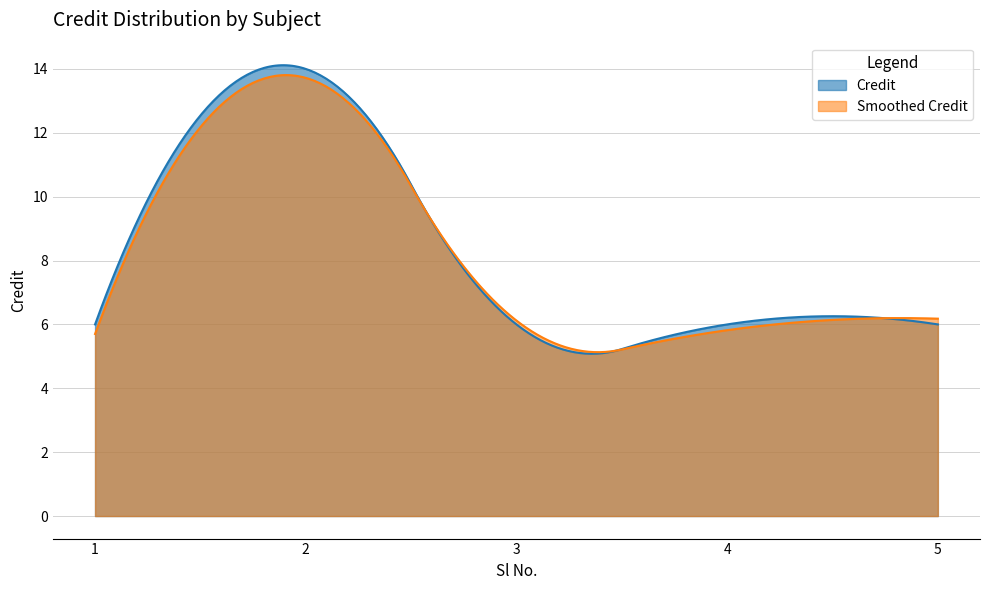

How many distinct data groups are displayed?

2